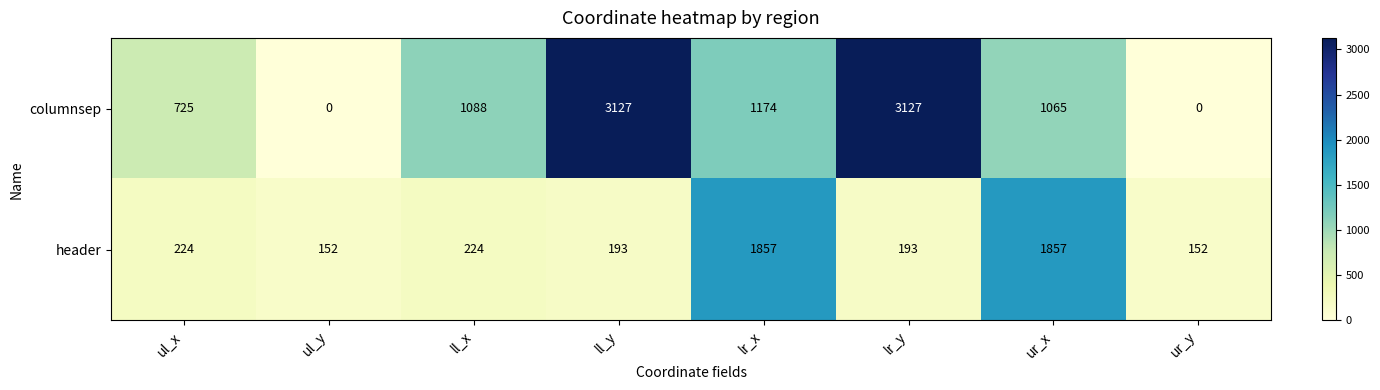

What is the maximum value shown in the chart?

3127